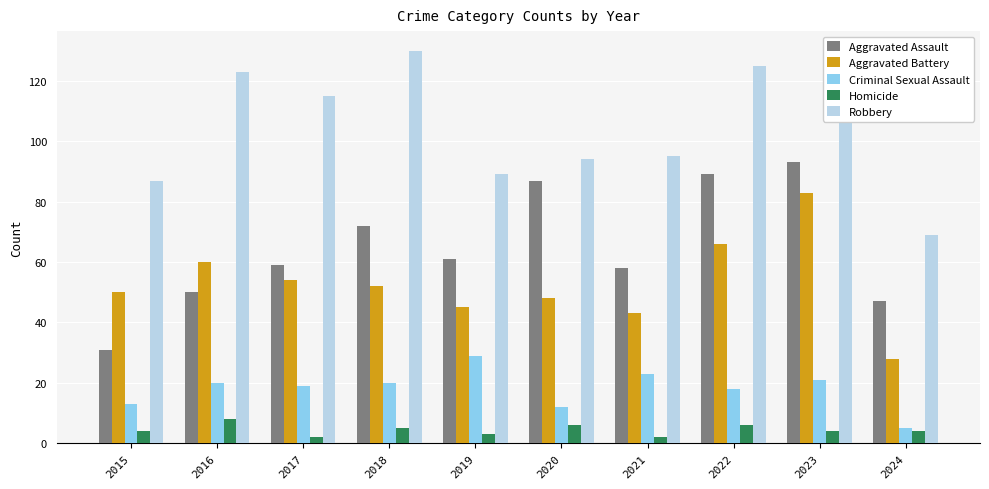

What is the value of the Aggravated Assault bar at the 2nd from the left?

50